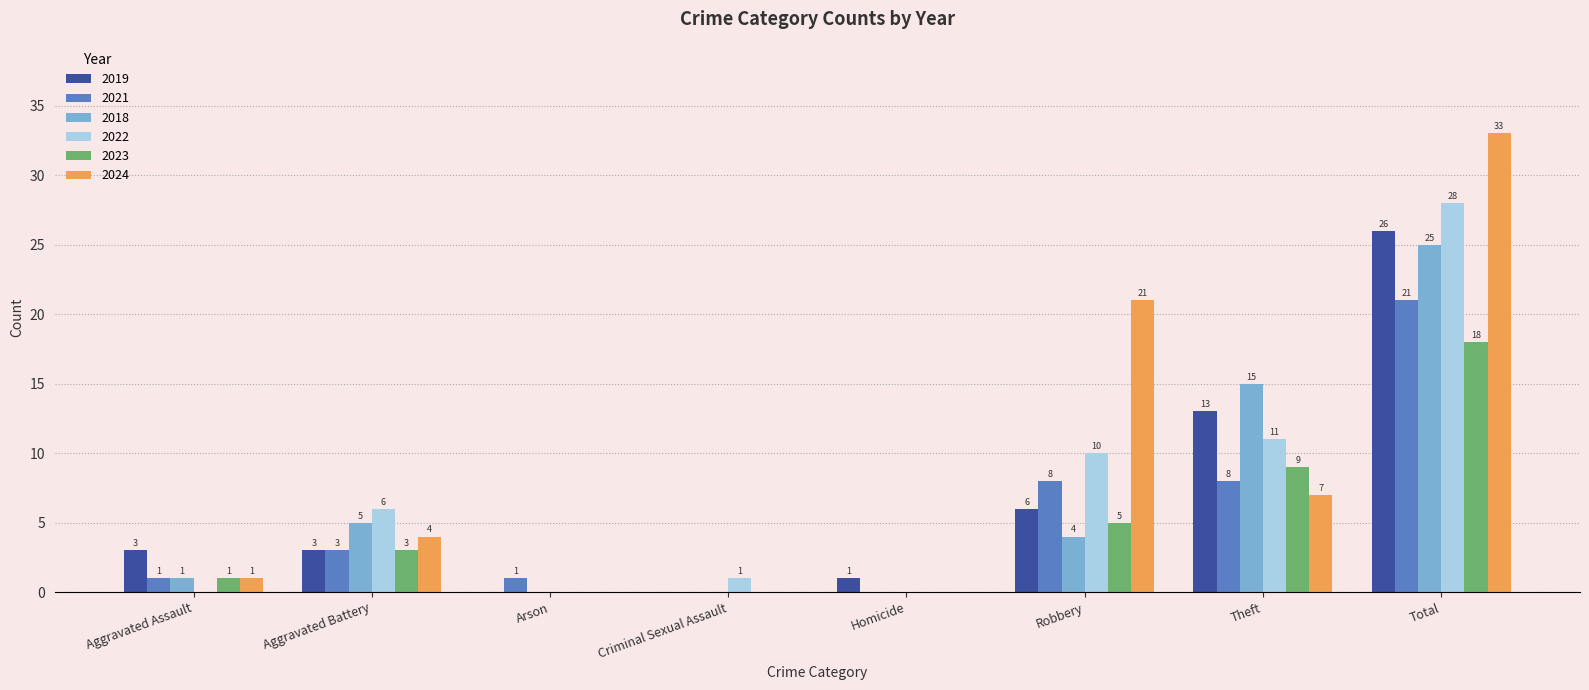

The 2024 series shows -20 at Homicide. True or false?

False